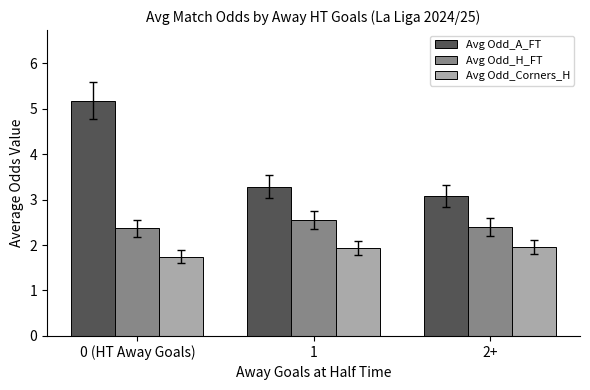

What is the average value of the Avg Odd_Corners_H series?

1.9